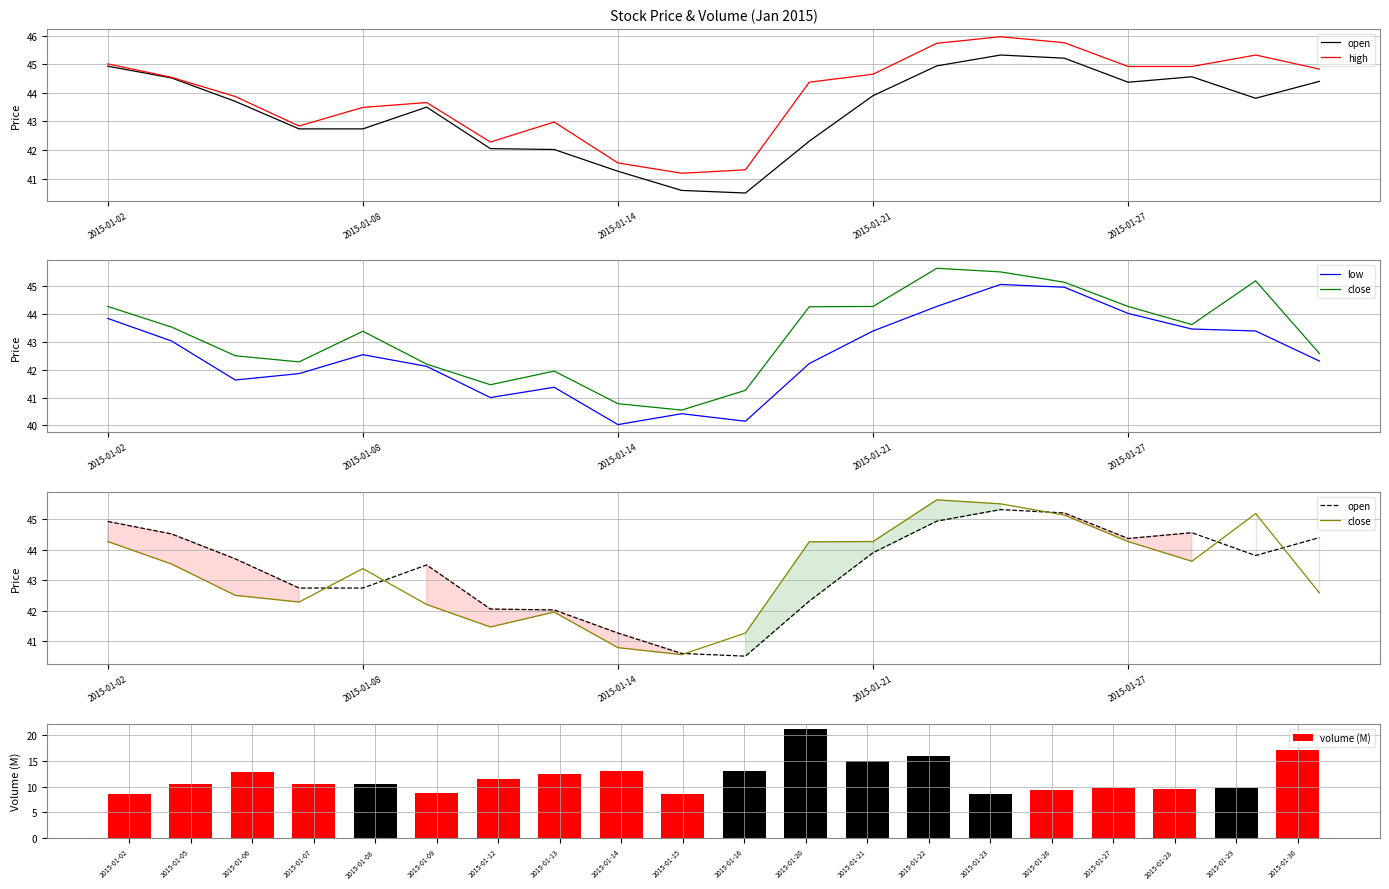

The volume (M) series shows 2.7 at 2015-01-07. True or false?

False